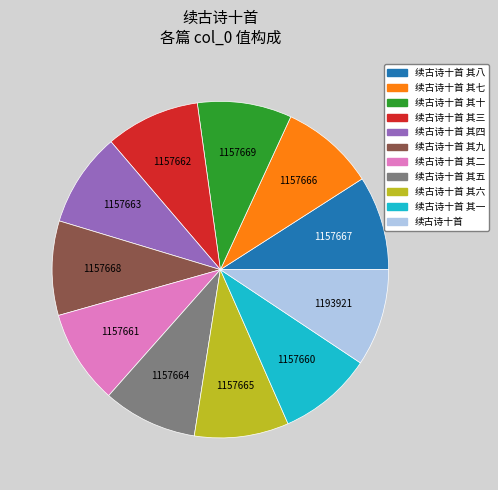

Is there any slice that represents more than half of the pie?

No